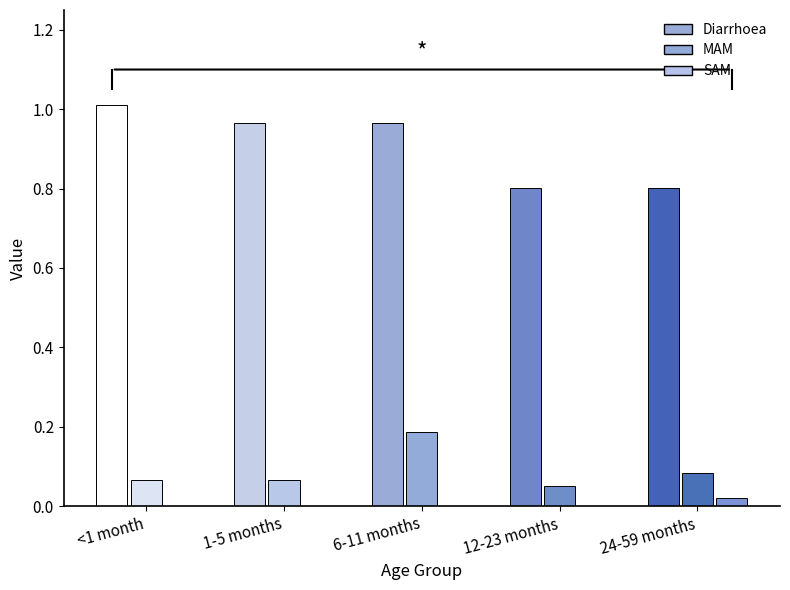

Which series has the largest total across all categories?

Diarrhoea